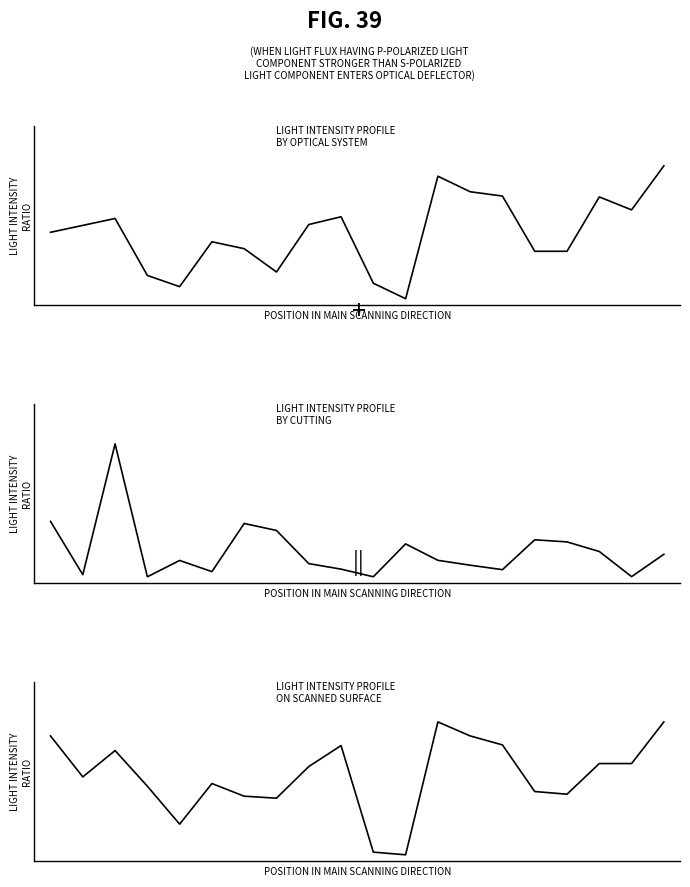

Reading left to right, list all the values displayed in this chart.

Housing: 0.5	0.6	0.6	0.2	0.1	0.4	0.4	0.2	0.6	0.6	0.1	0.0	0.9	0.8	0.8	0.4	0.4	0.8	0.7	1.0
nAttend: 0.4	0.0	1.0	0.0	0.1	0.0	0.4	0.3	0.1	0.1	0.0	0.2	0.1	0.1	0.1	0.3	0.3	0.2	0.0	0.2
Voter: 0.9	0.6	0.8	0.5	0.2	0.5	0.4	0.4	0.7	0.8	0.0	0.0	1.0	0.9	0.8	0.5	0.5	0.7	0.7	1.0